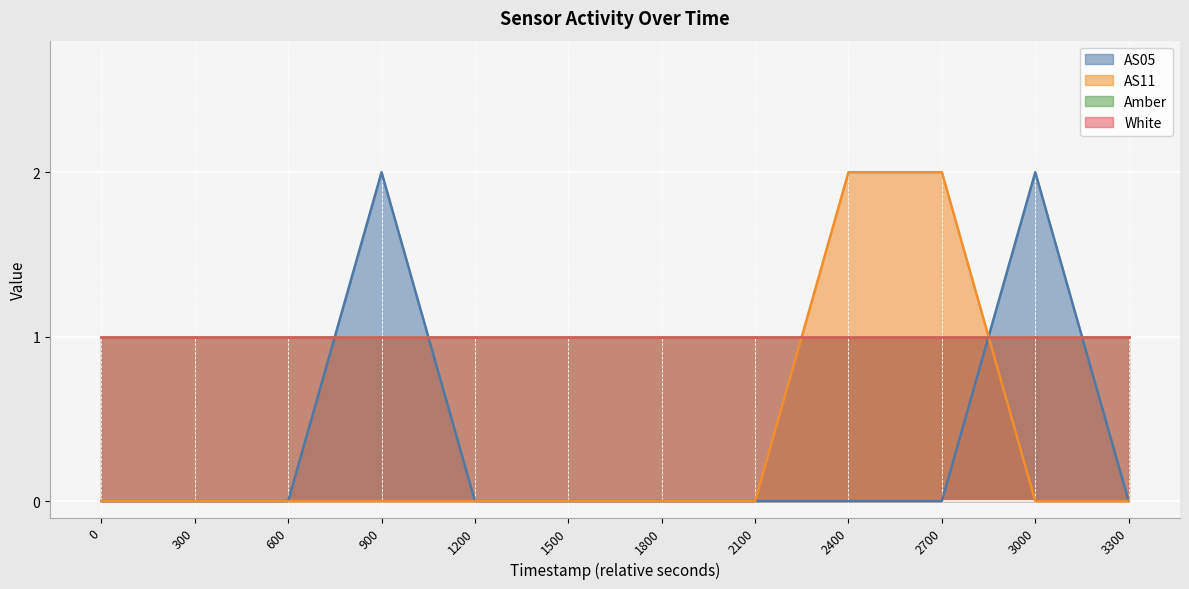

True or false: AS05 has a value of 3 at 900.

False